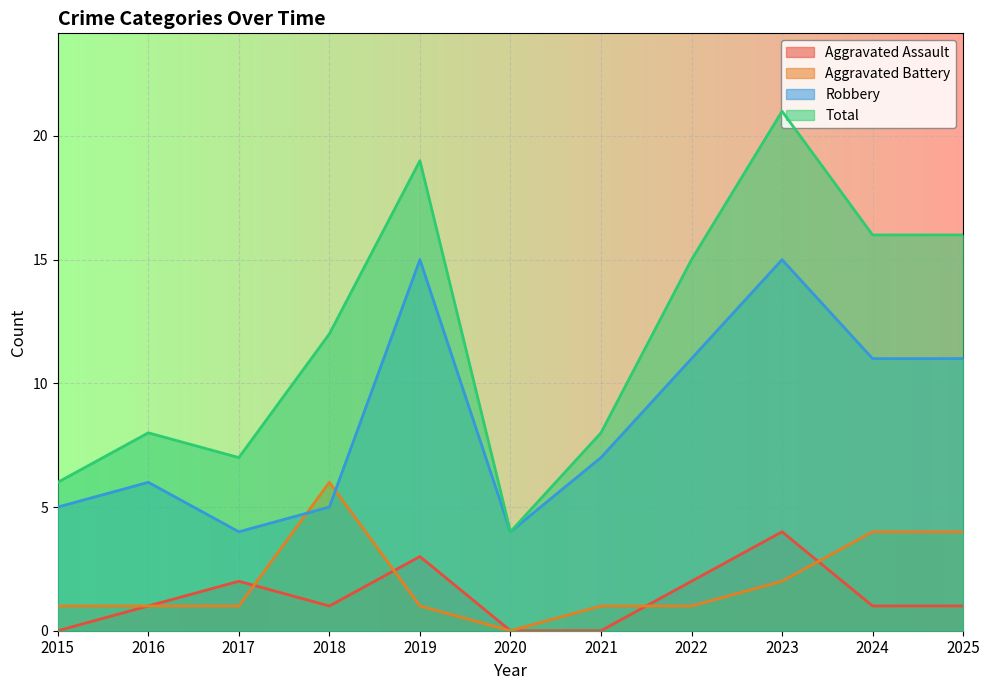

Rank the series by their maximum value, from highest to lowest.

Total, Robbery, Aggravated Battery, Aggravated Assault